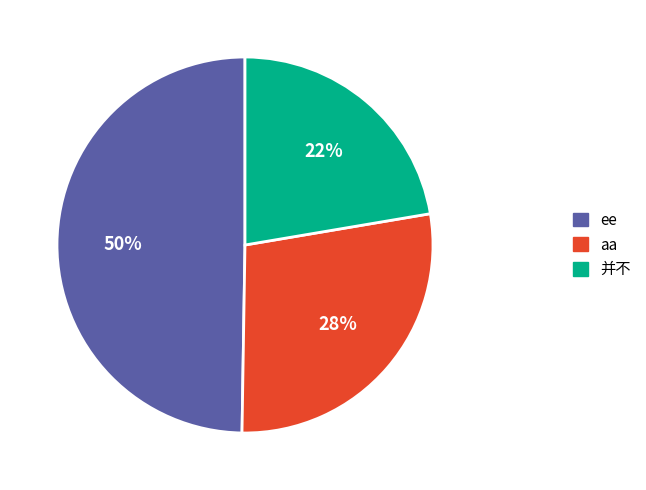

How many segments does this pie chart have?

3